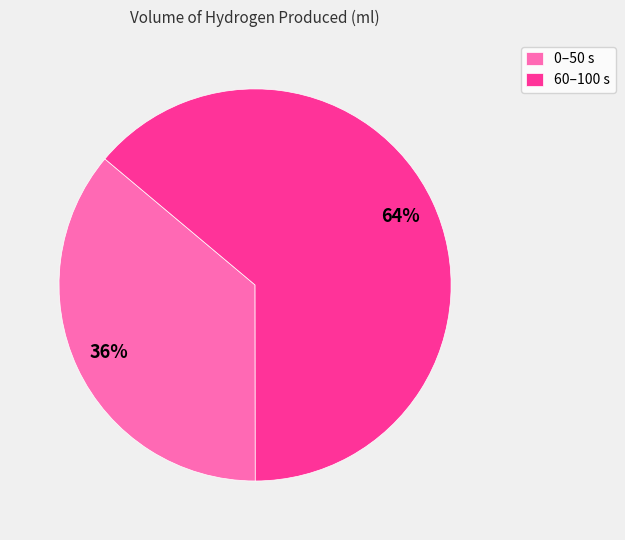

To the nearest percent, what is the difference between the 0–50 s and 60–100 s slice percentages?

28%